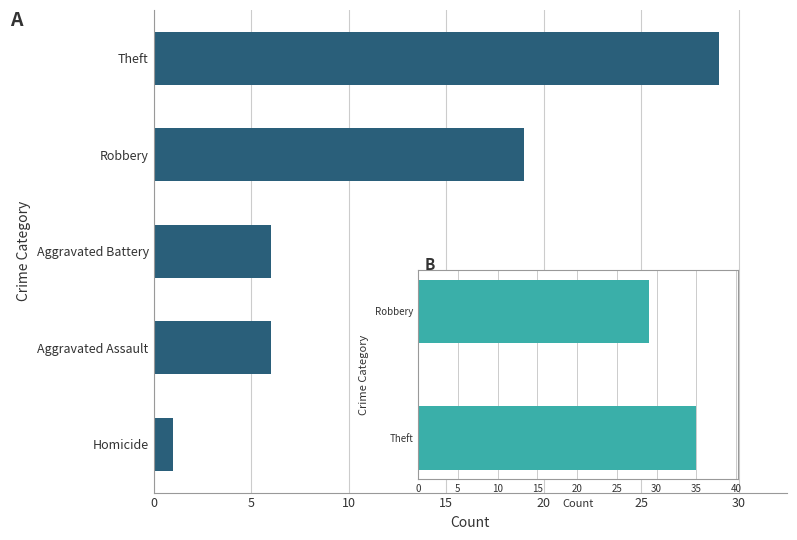

What position from the right is Aggravated Battery?

4